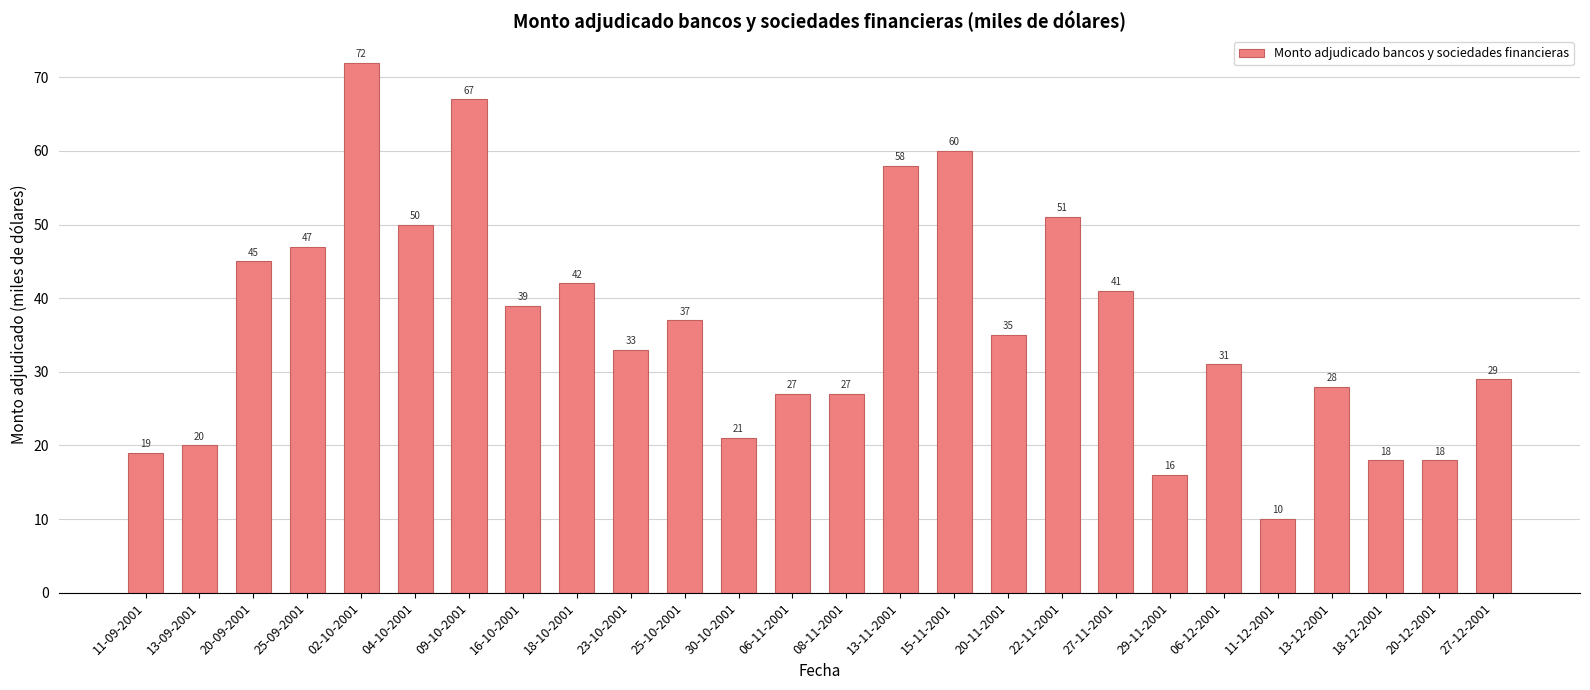

What is the label of the 2nd bar from the left?

13-09-2001